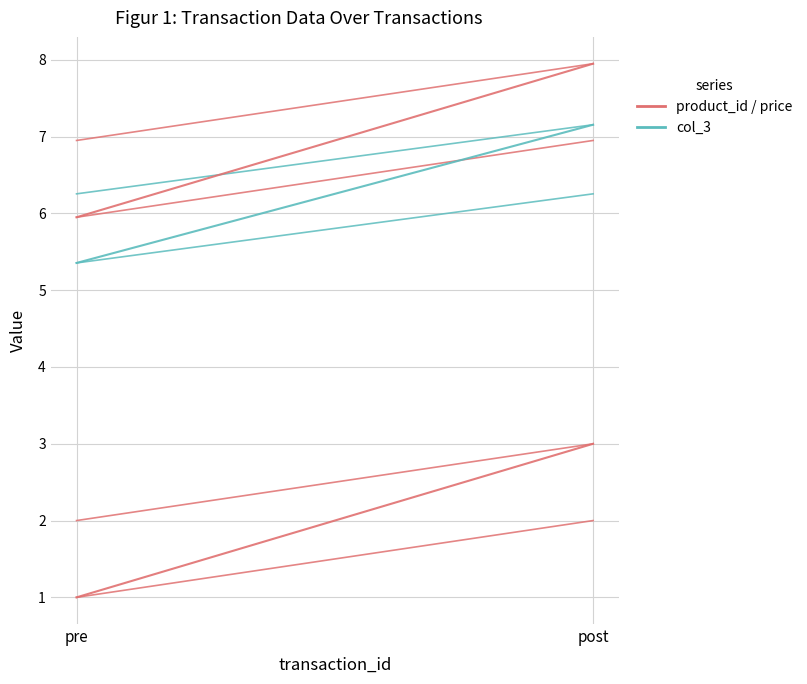

What is the label of the 2nd point from the right?

pre